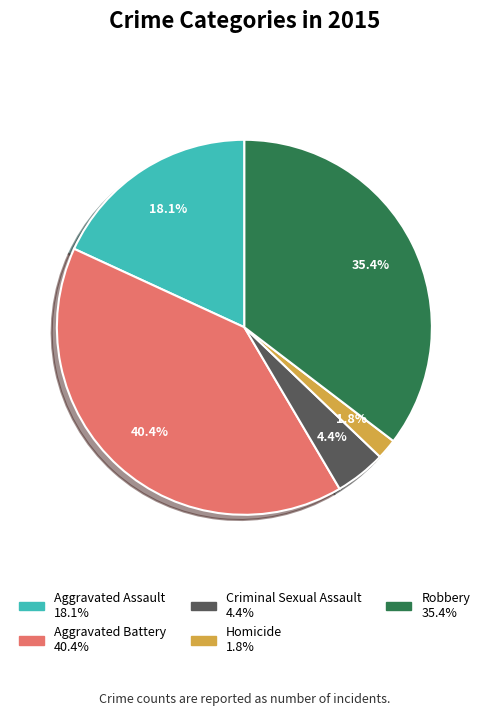

How many segments does this pie chart have?

5